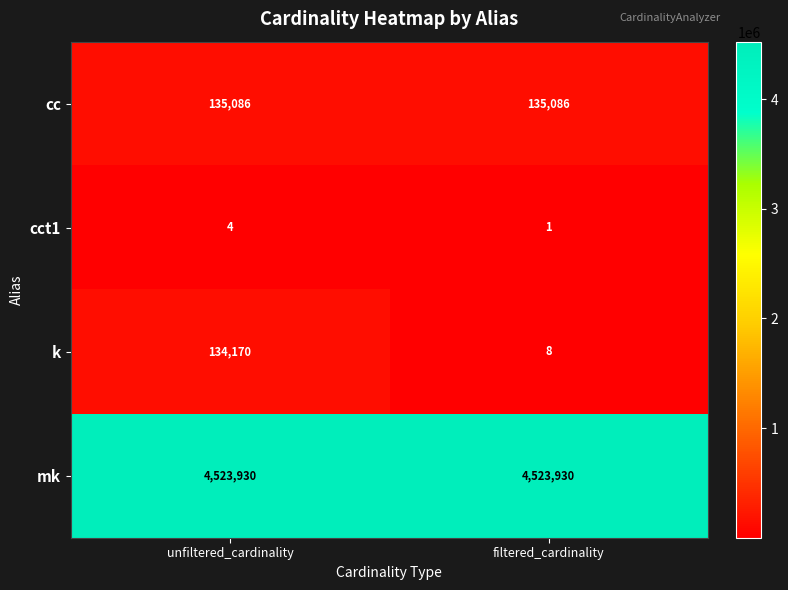

What is the spread (max minus min) of values at filtered_cardinality?

4523929